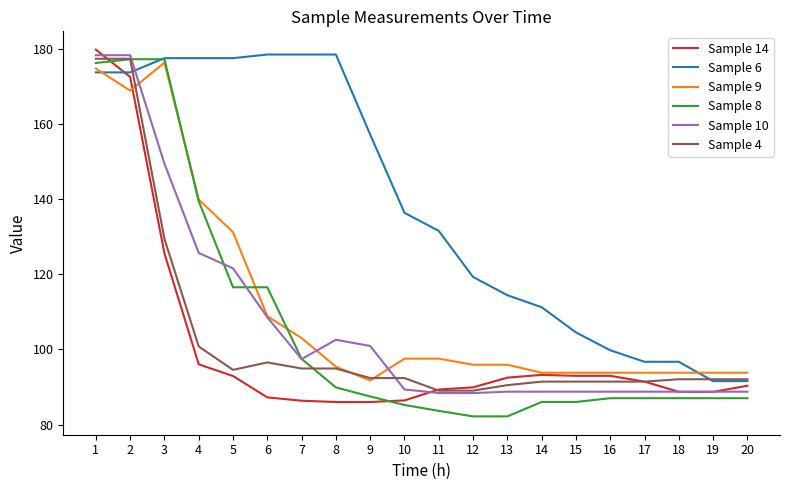

Which series changed the most between 3 and 20?

Sample 8